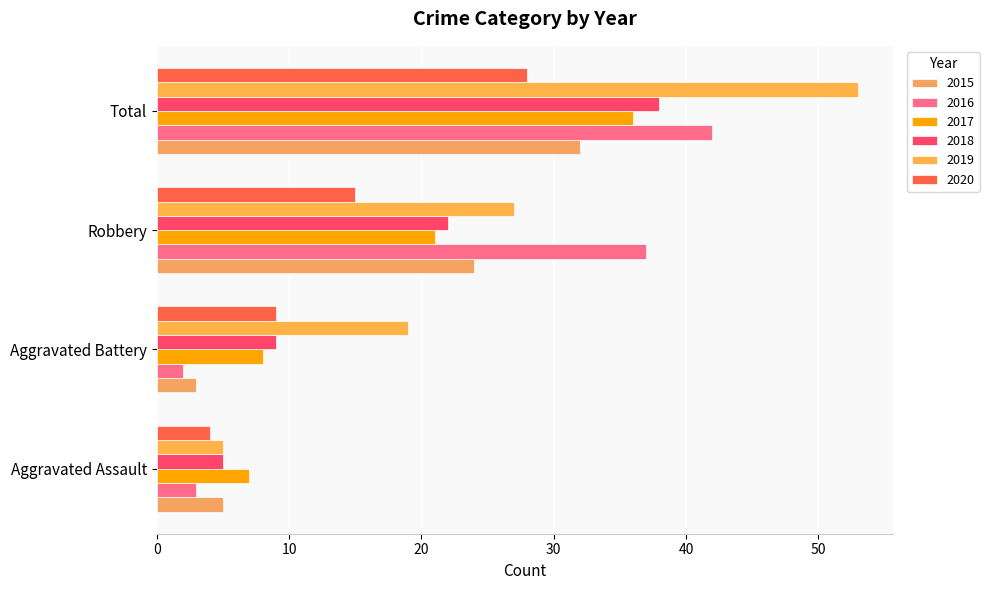

Reading right to left, transcribe all the data shown in this chart.

2015: Total=32	Robbery=24	Aggravated Battery=3	Aggravated Assault=5
2016: Total=42	Robbery=37	Aggravated Battery=2	Aggravated Assault=3
2017: Total=36	Robbery=21	Aggravated Battery=8	Aggravated Assault=7
2018: Total=38	Robbery=22	Aggravated Battery=9	Aggravated Assault=5
2019: Total=53	Robbery=27	Aggravated Battery=19	Aggravated Assault=5
2020: Total=28	Robbery=15	Aggravated Battery=9	Aggravated Assault=4